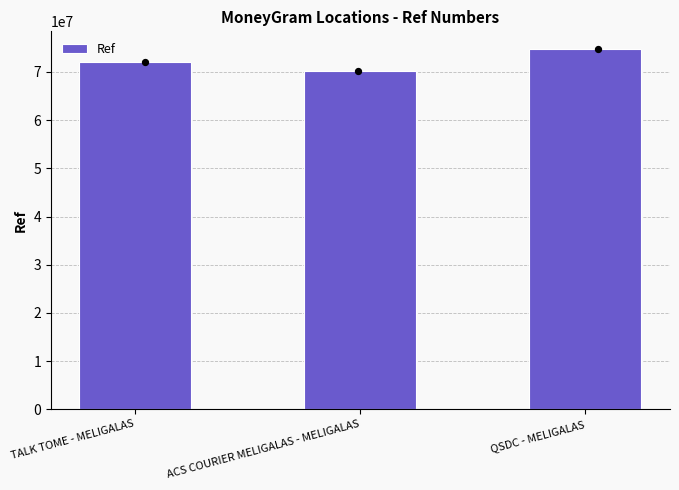

Which has a higher value, TALK TOME - MELIGALAS or ACS COURIER MELIGALAS - MELIGALAS?

TALK TOME - MELIGALAS